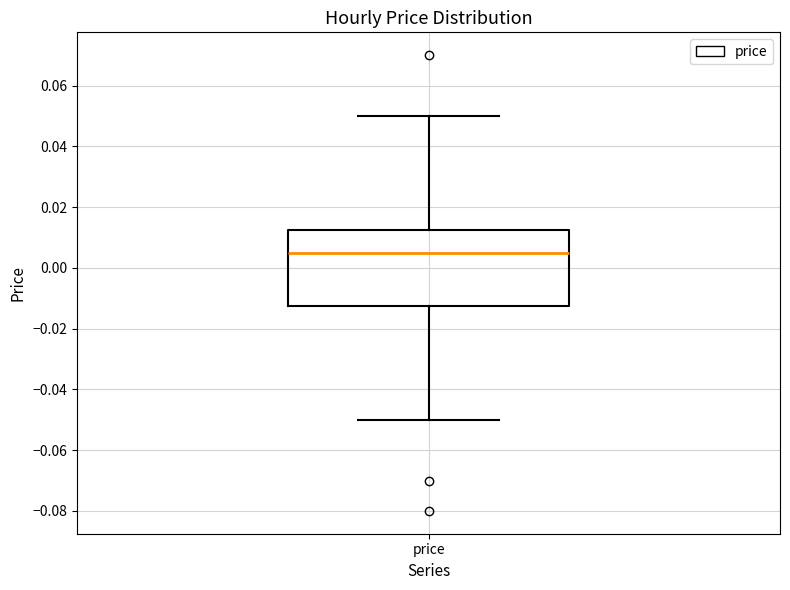

Read this box plot against the y-axis: the position of the median line, the range covered by the box, and the ends of both whiskers. The values are not printed on the chart, so give them approximately, as read against the axis.

median 0.006, box -0.012 to 0.012, whiskers -0.050 to 0.050